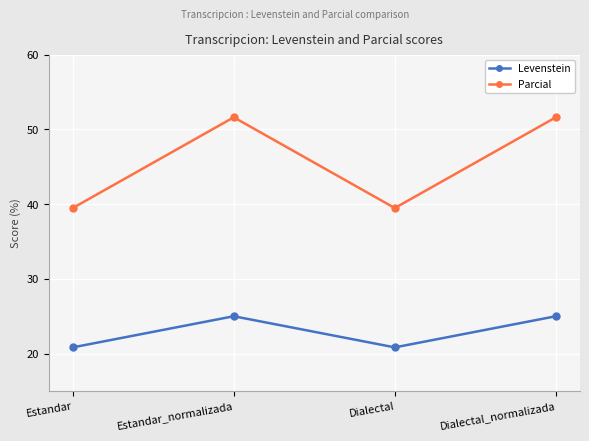

Is it true that Parcial equals 51.6 at Dialectal_normalizada?

True